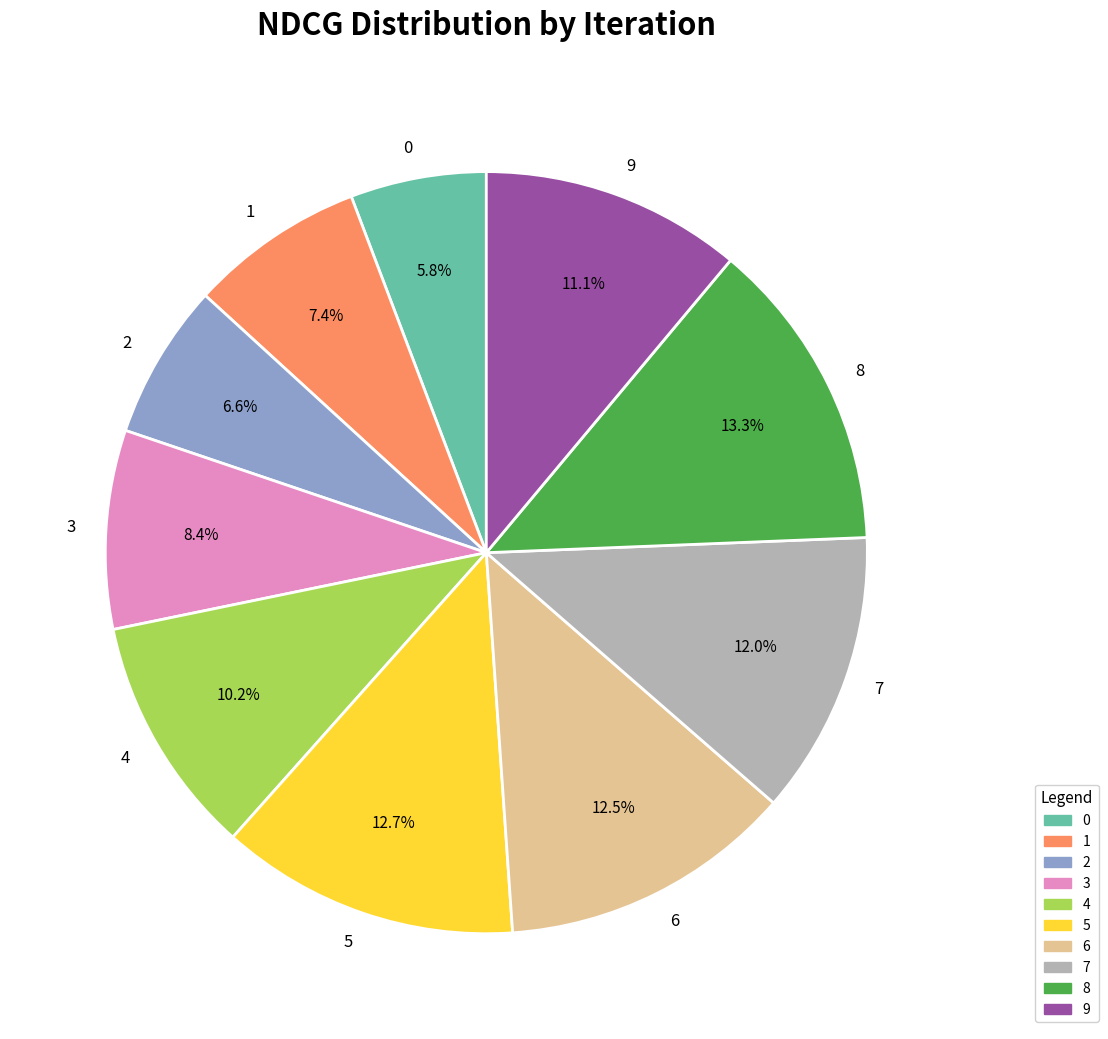

True or false: 6 accounts for 12% of the total.

True